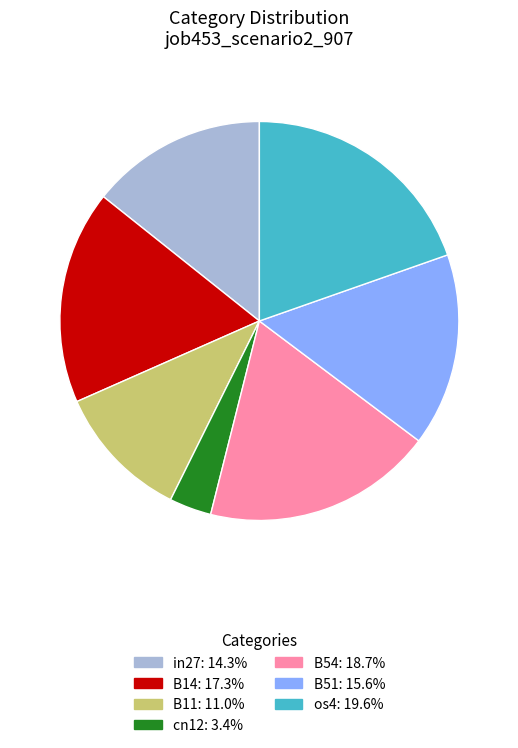

Combined, do B54 and in27 account for over 50%?

No